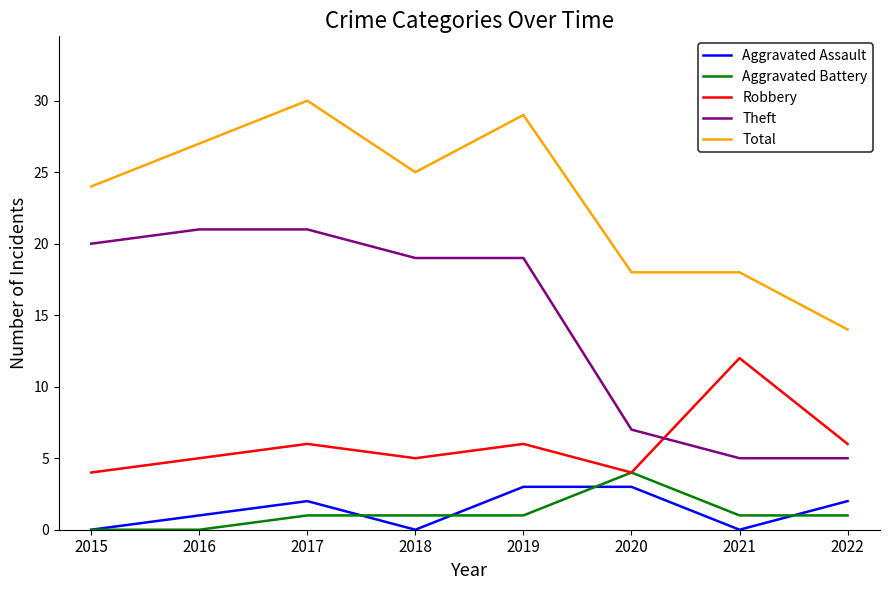

True or false: Total has a value of 29 at 2019.

True